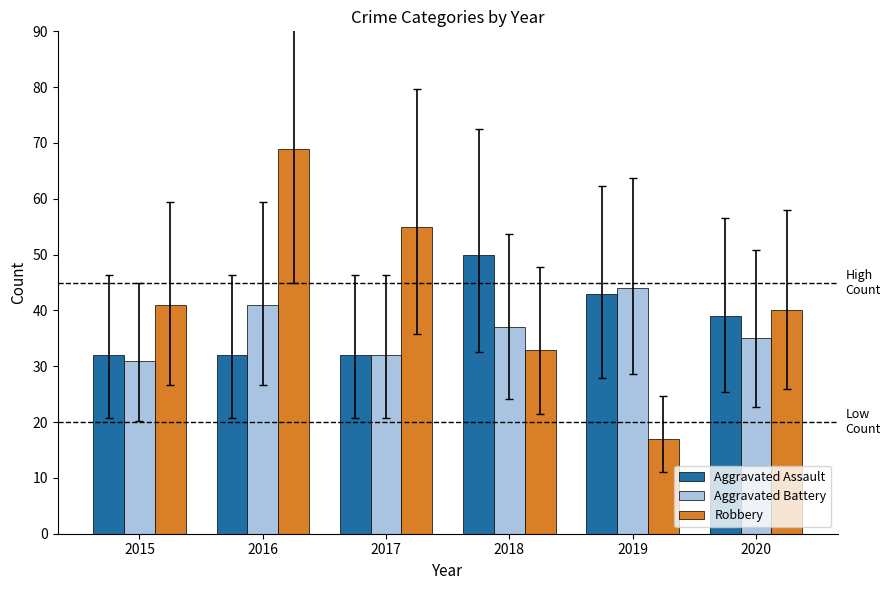

At which category does the chart reach its minimum across all series?

2019